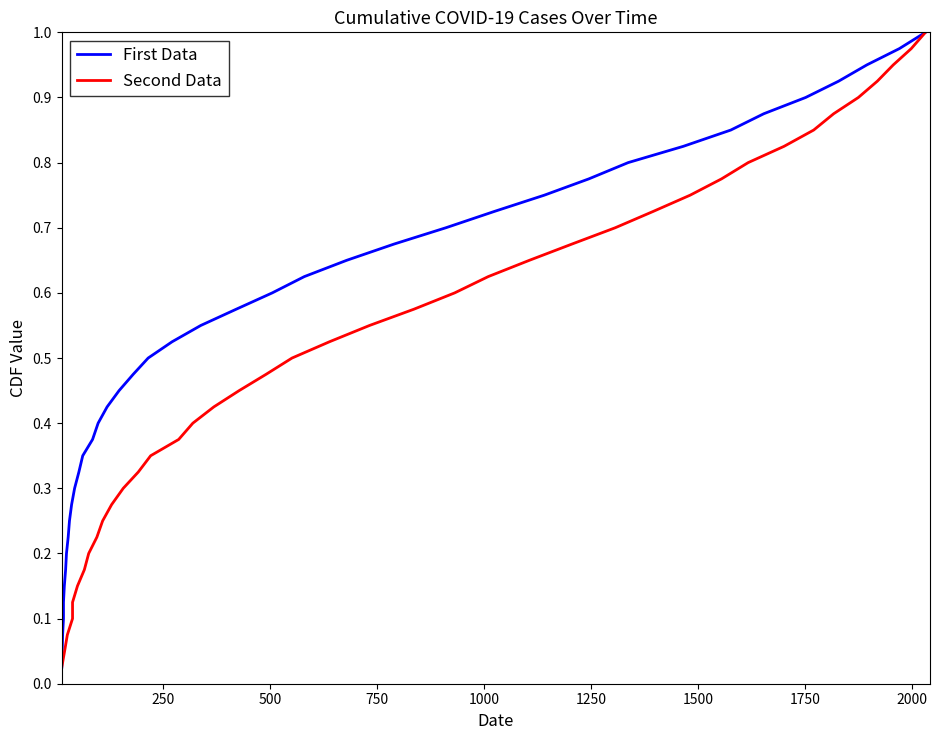

The Second Data series shows 1.1 at 24. True or false?

False